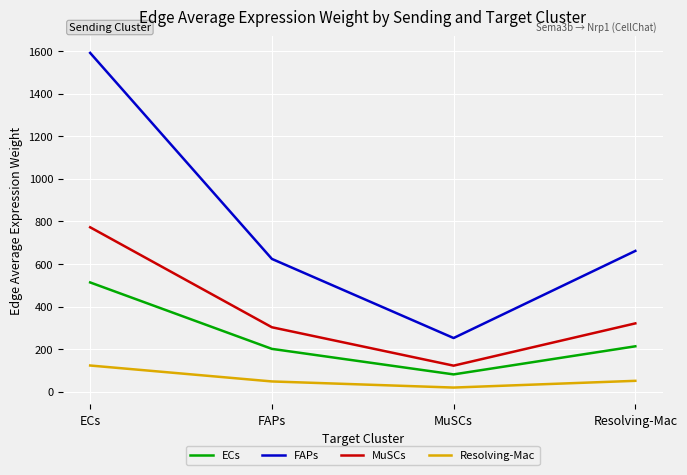

Which label corresponds to the largest value in the chart?

ECs